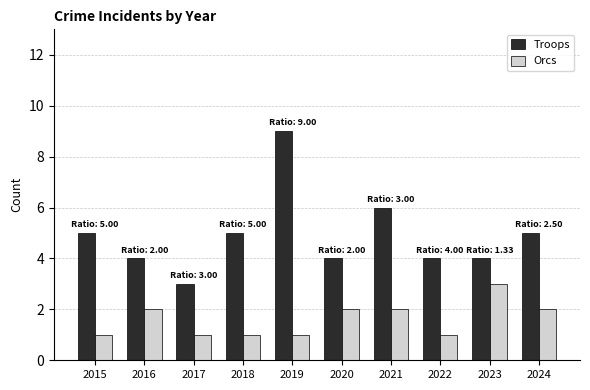

Rank the series by their average value, from lowest to highest.

Orcs, Troops